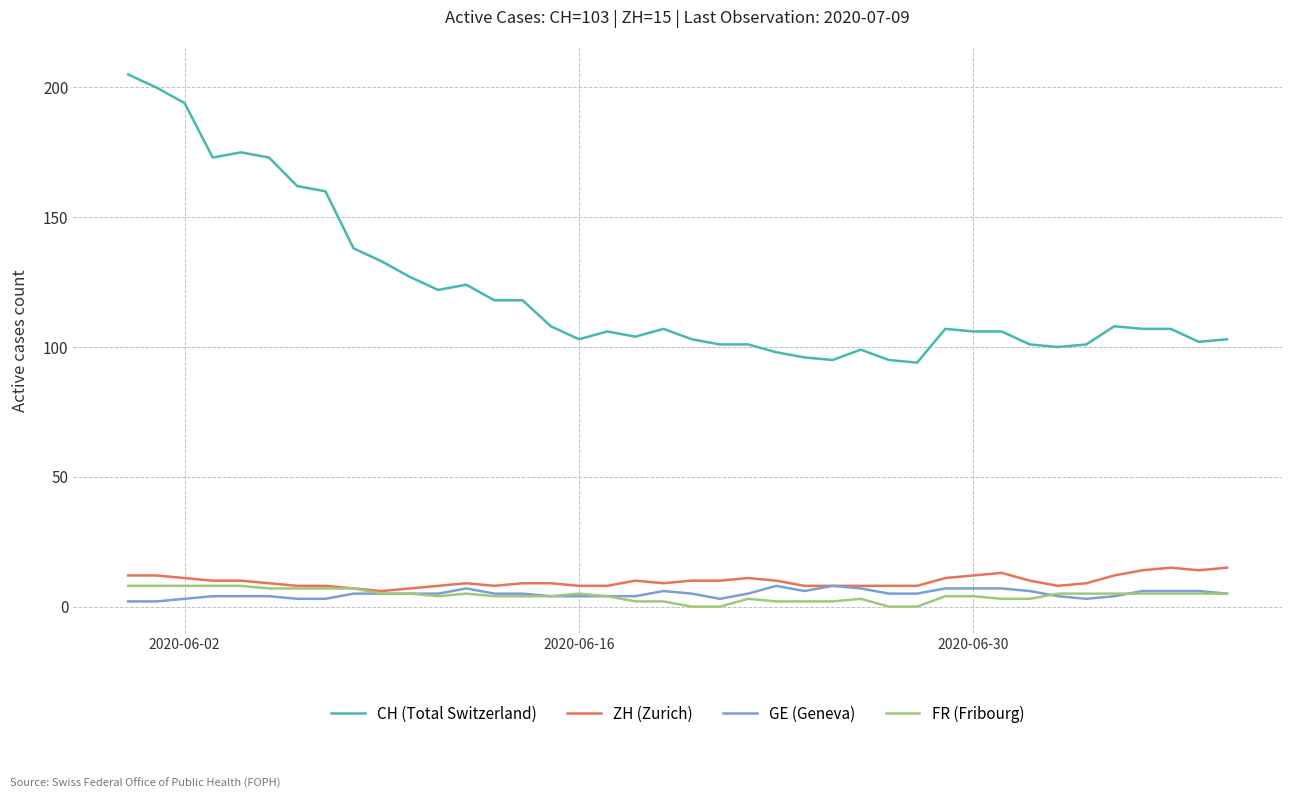

Count the number of categories in the chart.

40